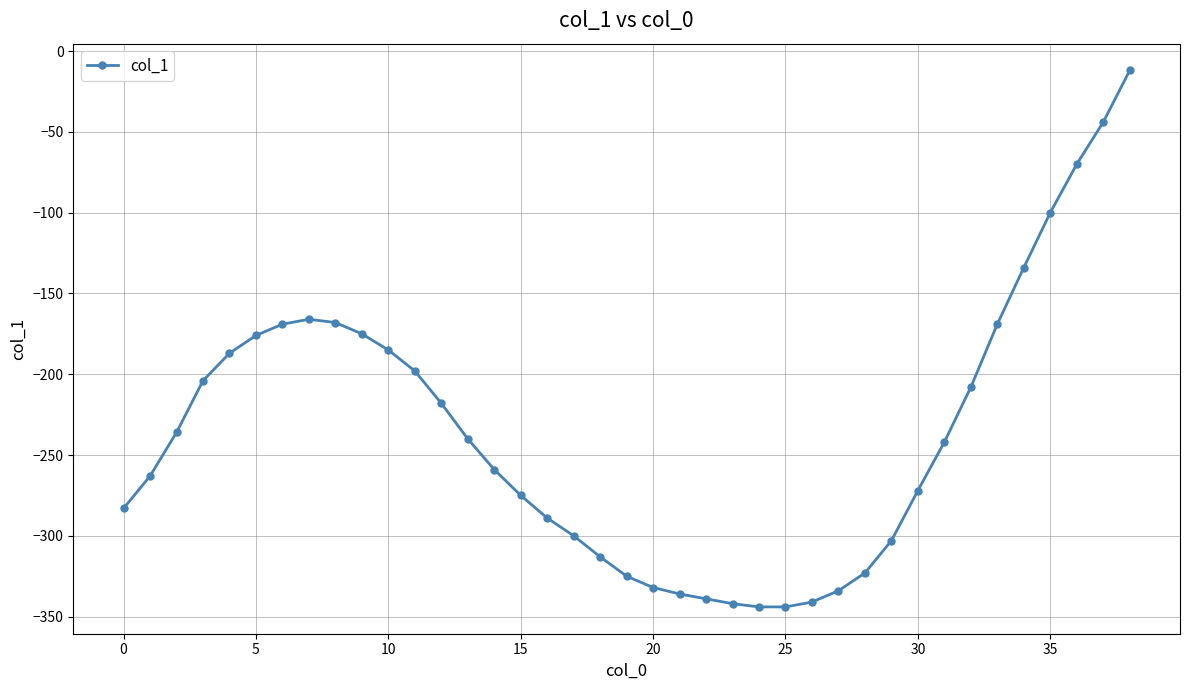

How many data points does each series have?

39